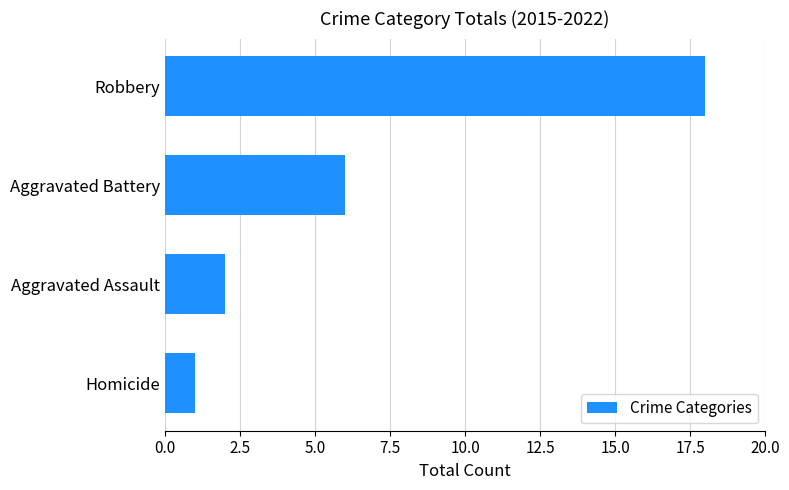

The chart shows a value of 1 at Homicide. True or false?

True